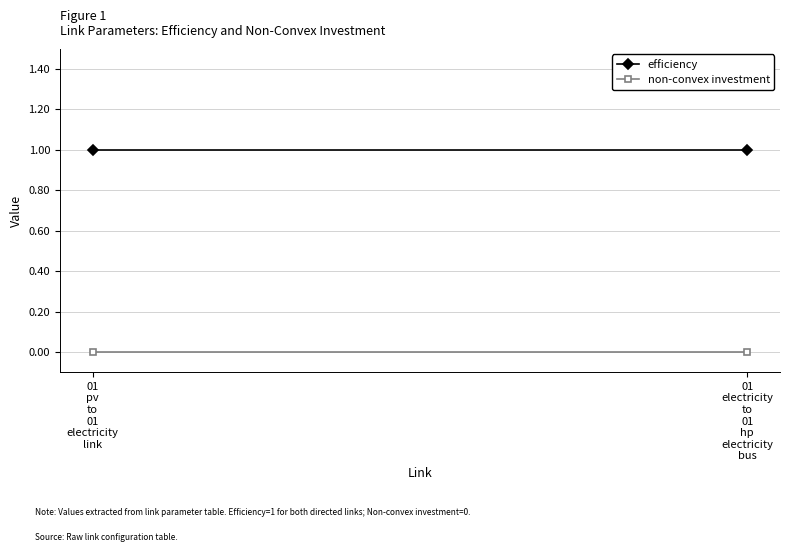

List the labels in order of non-convex investment value, largest first.

01
pv
to
01
electricity
link, 01
electricity
to
01
hp
electricity
bus